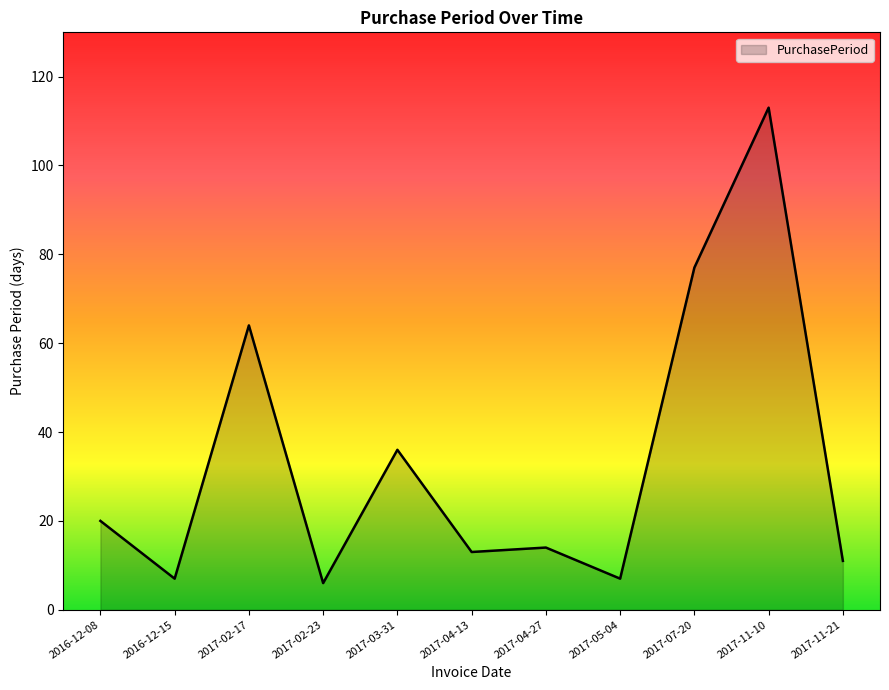

What is the difference between the values at 2017-03-31 and 2016-12-08?

16